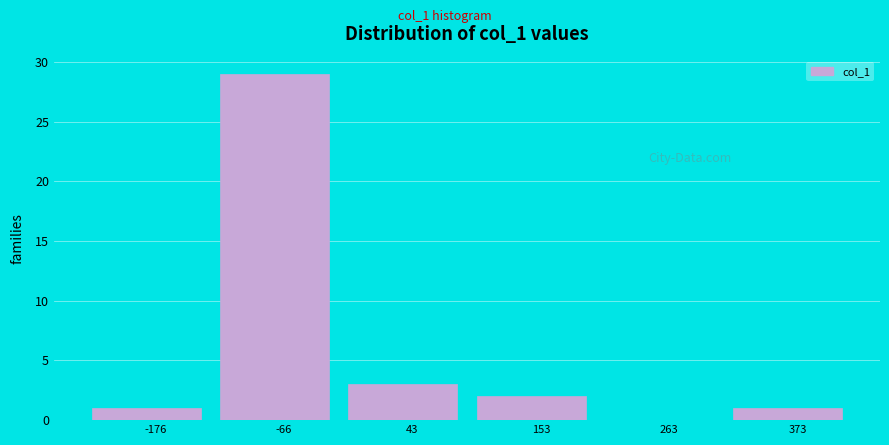

Reading left to right, transcribe all the data shown in this chart.

-176=1	-66=29	43=3	153=2	263=0	373=1